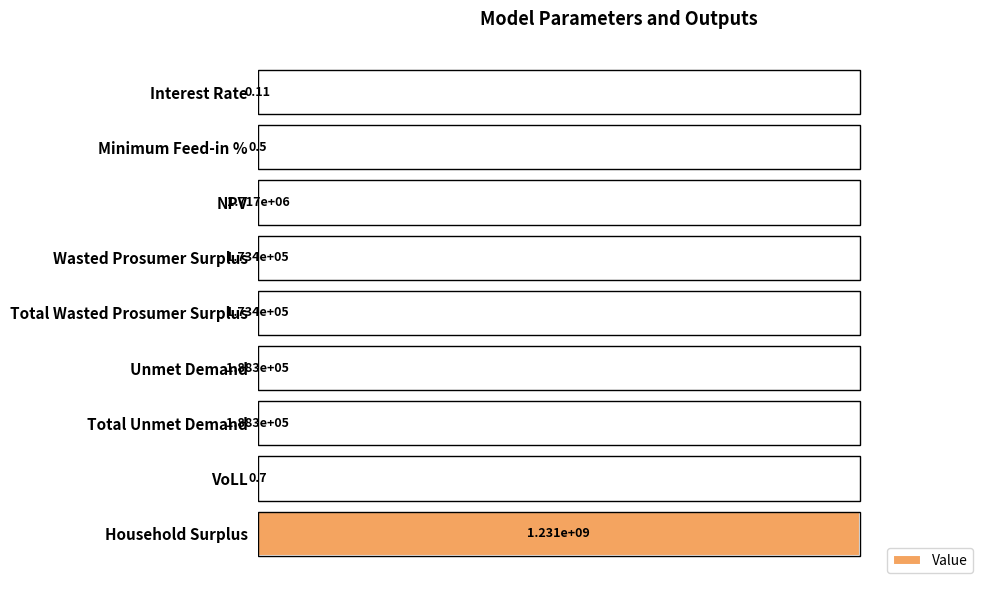

Are the bars horizontal?

Yes